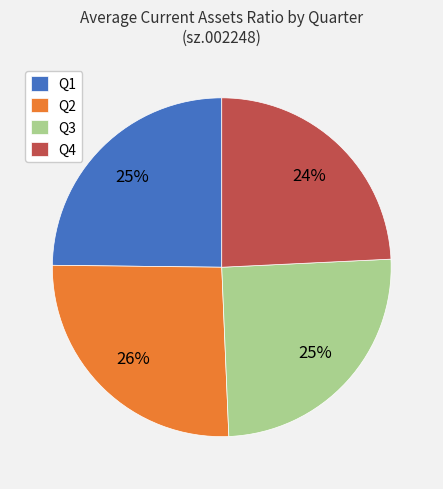

True or false: Q4 accounts for 24% of the total.

True